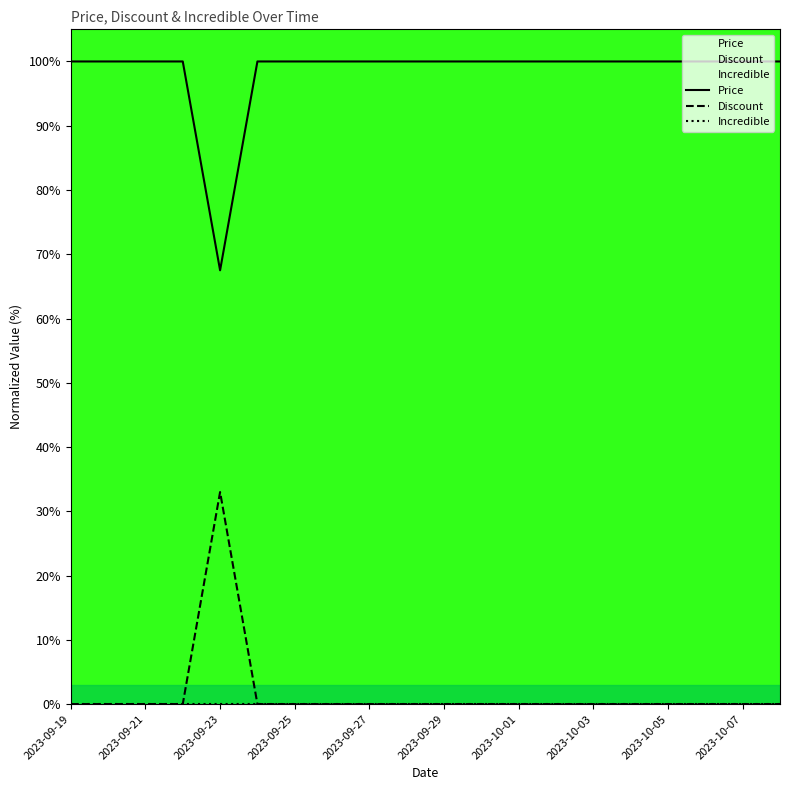

Rank the series at 13 from lowest to highest value.

Discount, Incredible, Price